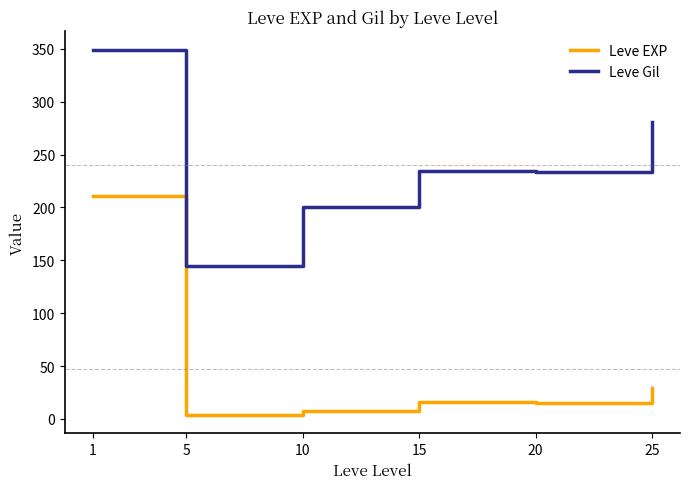

Is it true that Leve EXP equals 15.0 at 20?

True